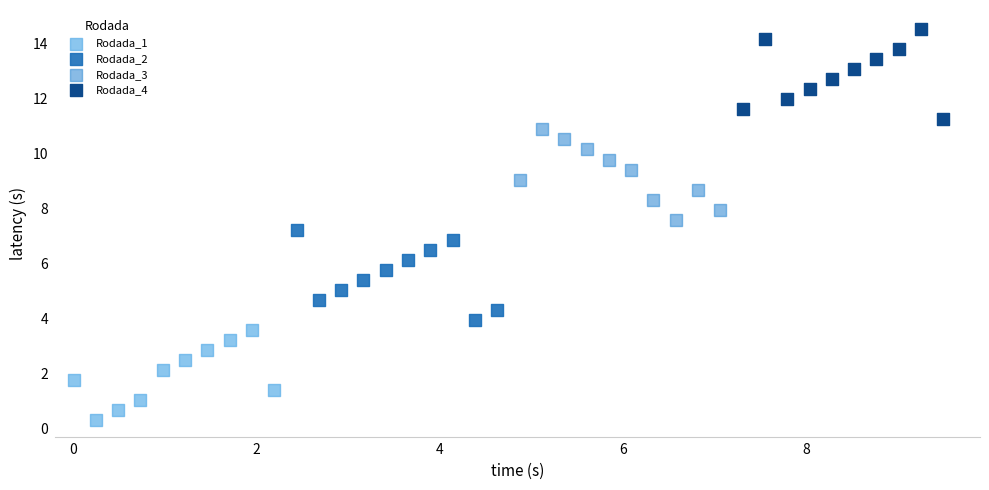

Which series contains the lowest Y value?

Rodada_1